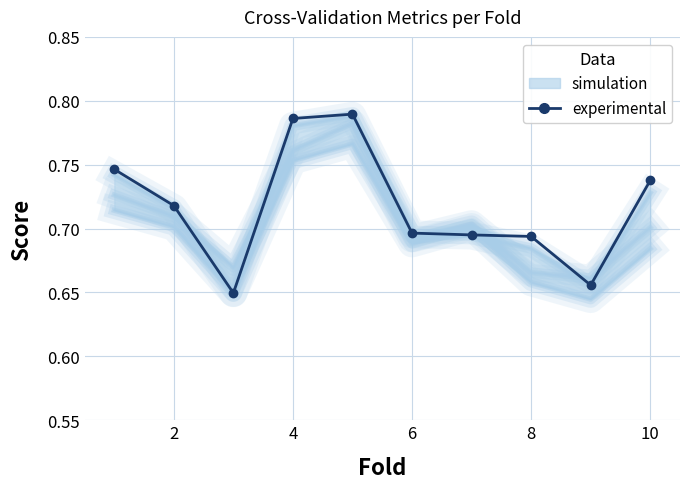

The value of accuracy at 12 is 0.2. True or false?

False